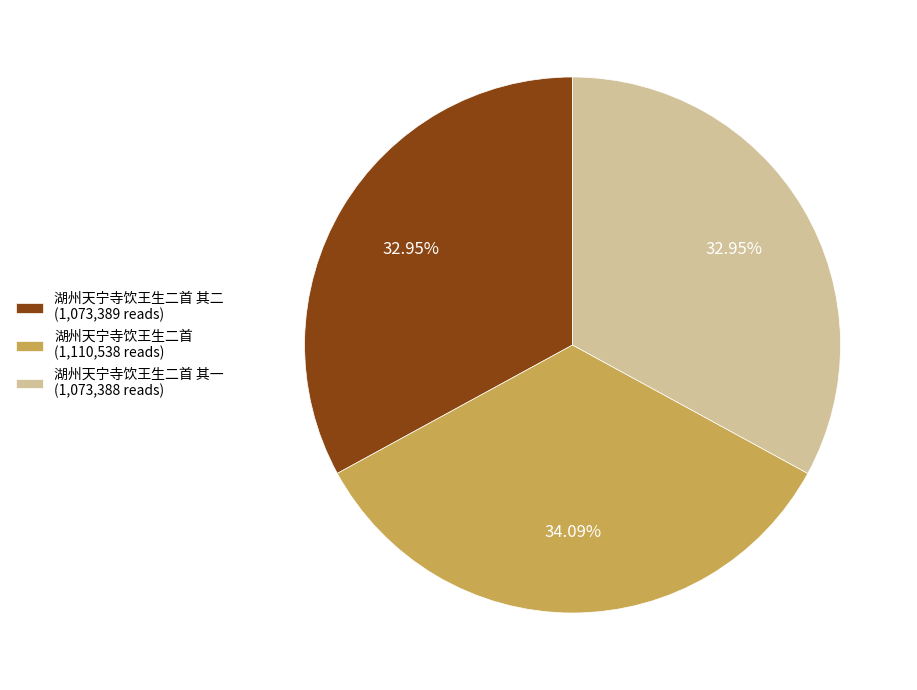

What is the ratio of the value at 湖州天宁寺饮王生二首 其二 (1,073,389 reads) to the value at 湖州天宁寺饮王生二首 (1,110,538 reads)?

1.0